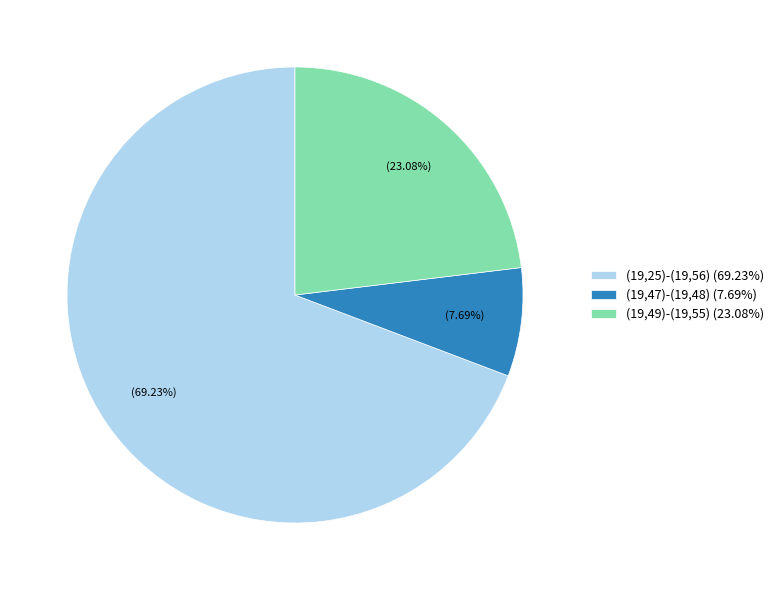

To the nearest percent, what is the difference between the (19,47)-(19,48) and (19,25)-(19,56) slice percentages?

62%